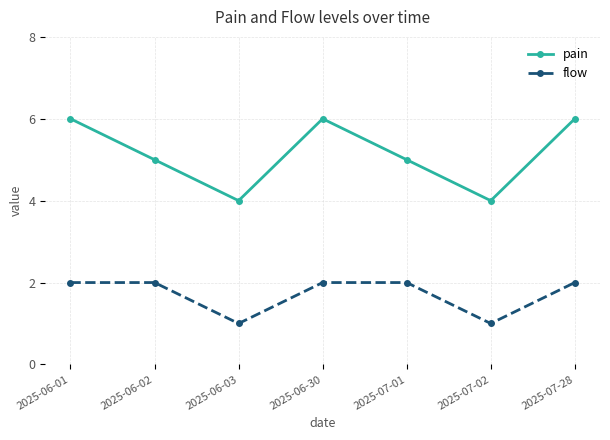

Where is the first local minimum for flow?

2025-06-03